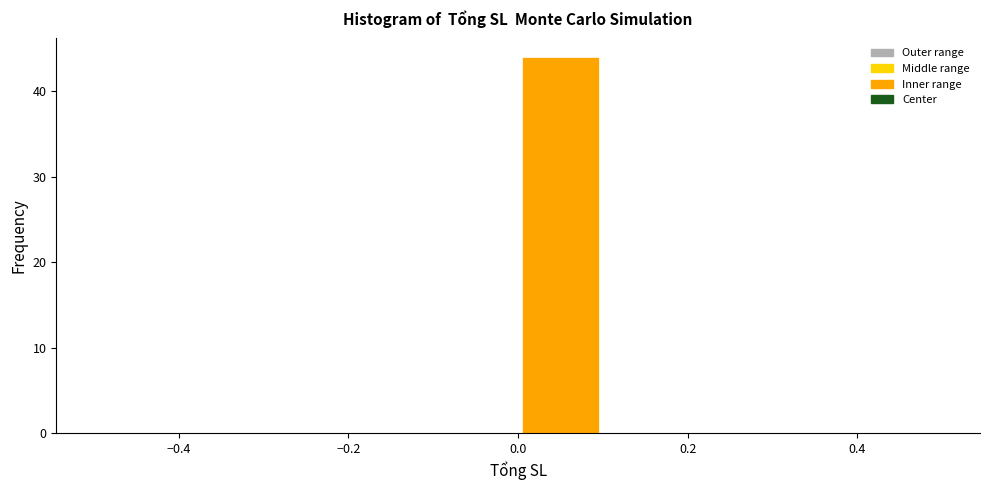

How tall is the bar that spans 0.0 to 0.1 on the x-axis? The values are not printed on the chart, so give them approximately, as read against the axis.

44